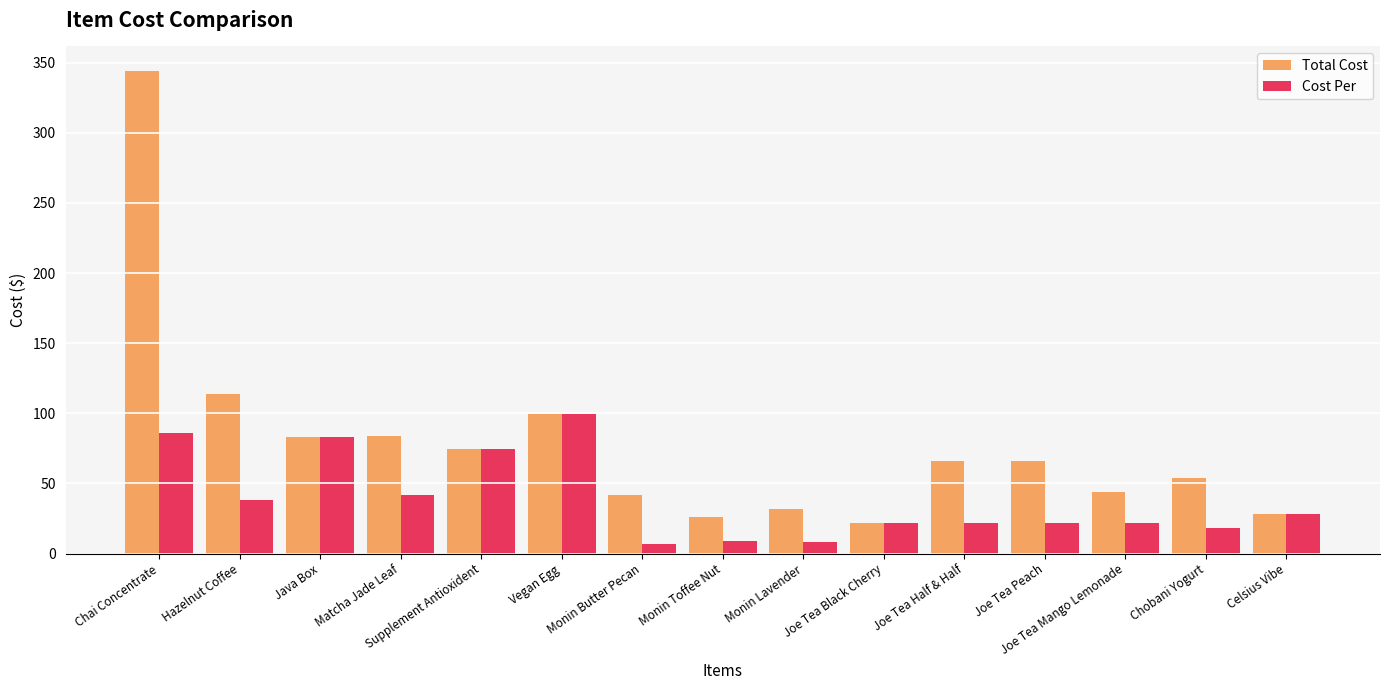

What is the average value of the Total Cost series?

78.7